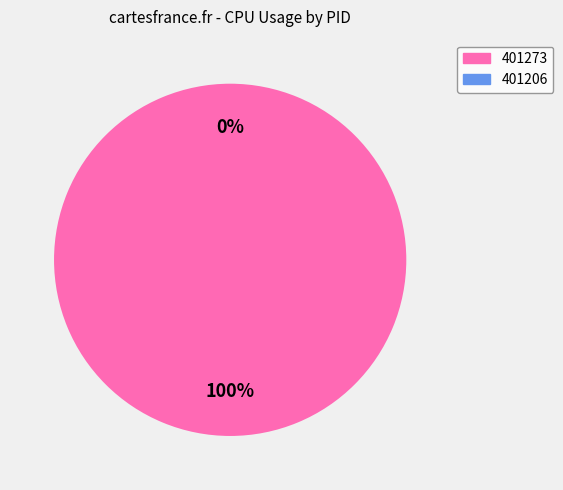

To the nearest percent, what is the difference between the 401273 and 401206 slice percentages?

100%